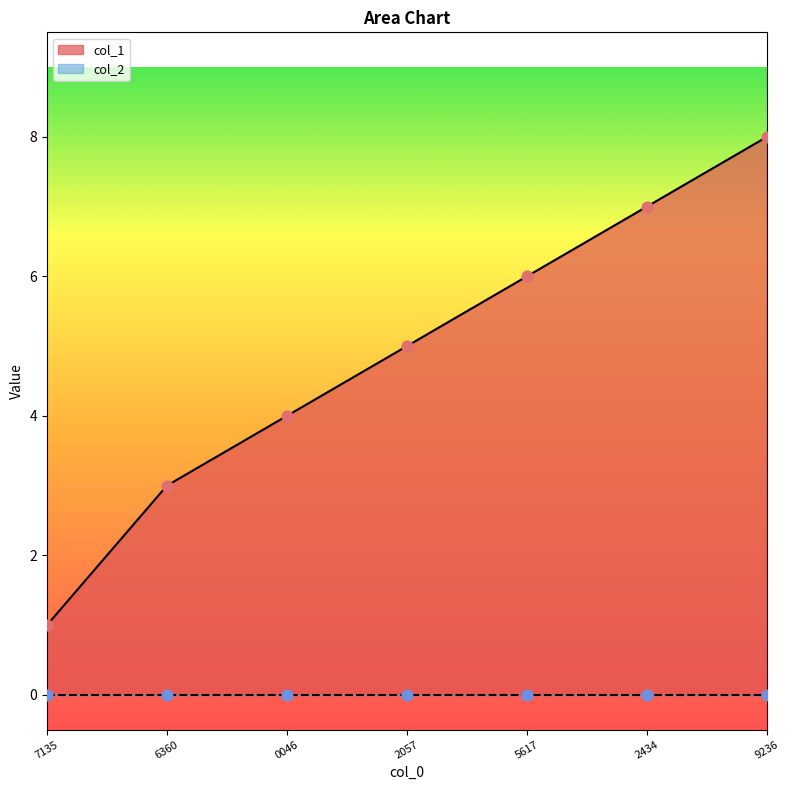

Is it true that col_1 equals 4 at 9236?

False